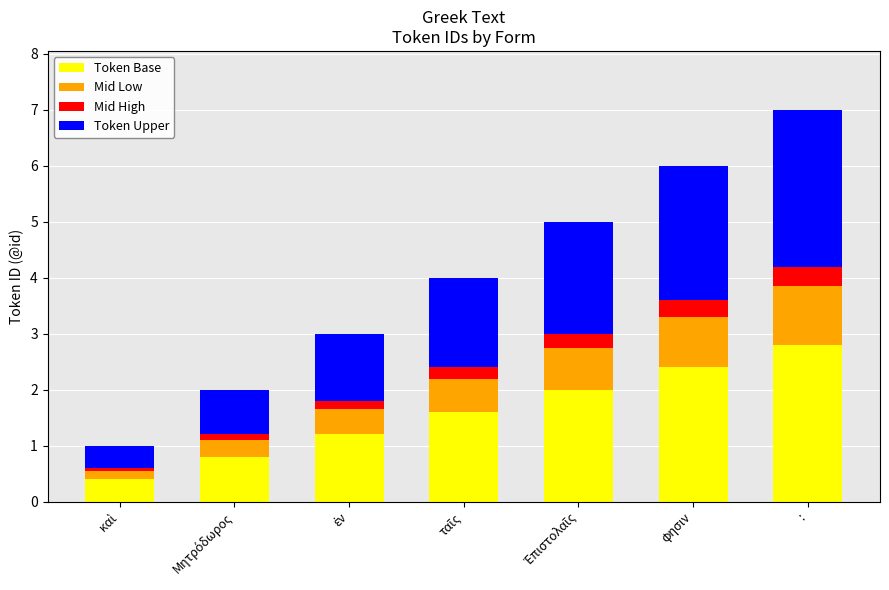

The value of Token Base at φησιν is 2.4. True or false?

True